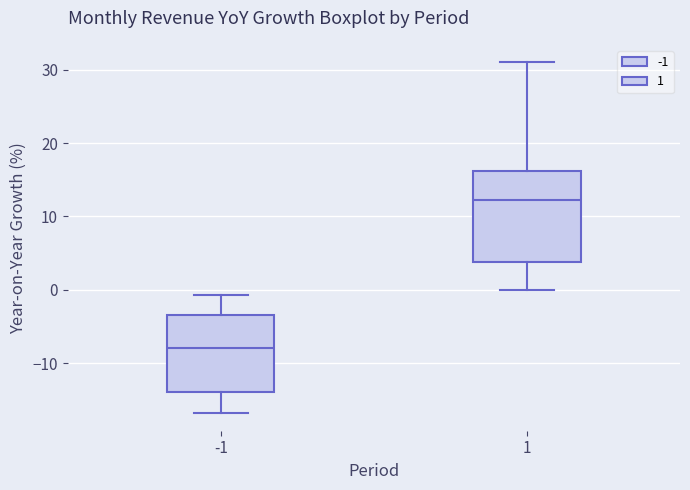

Which box has the lowest median line?

-1